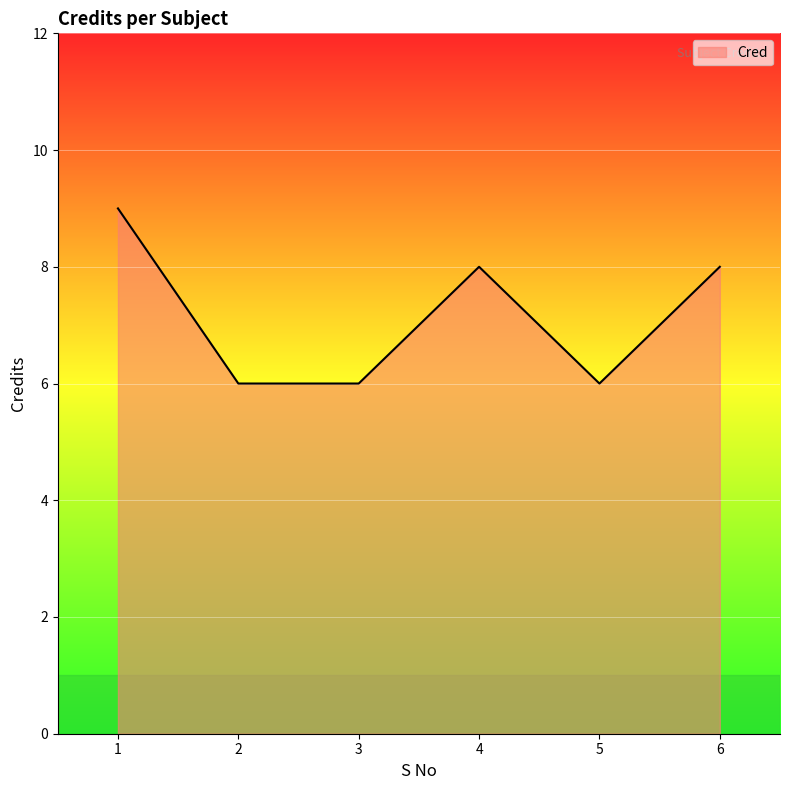

How many lines are shown in the chart?

1